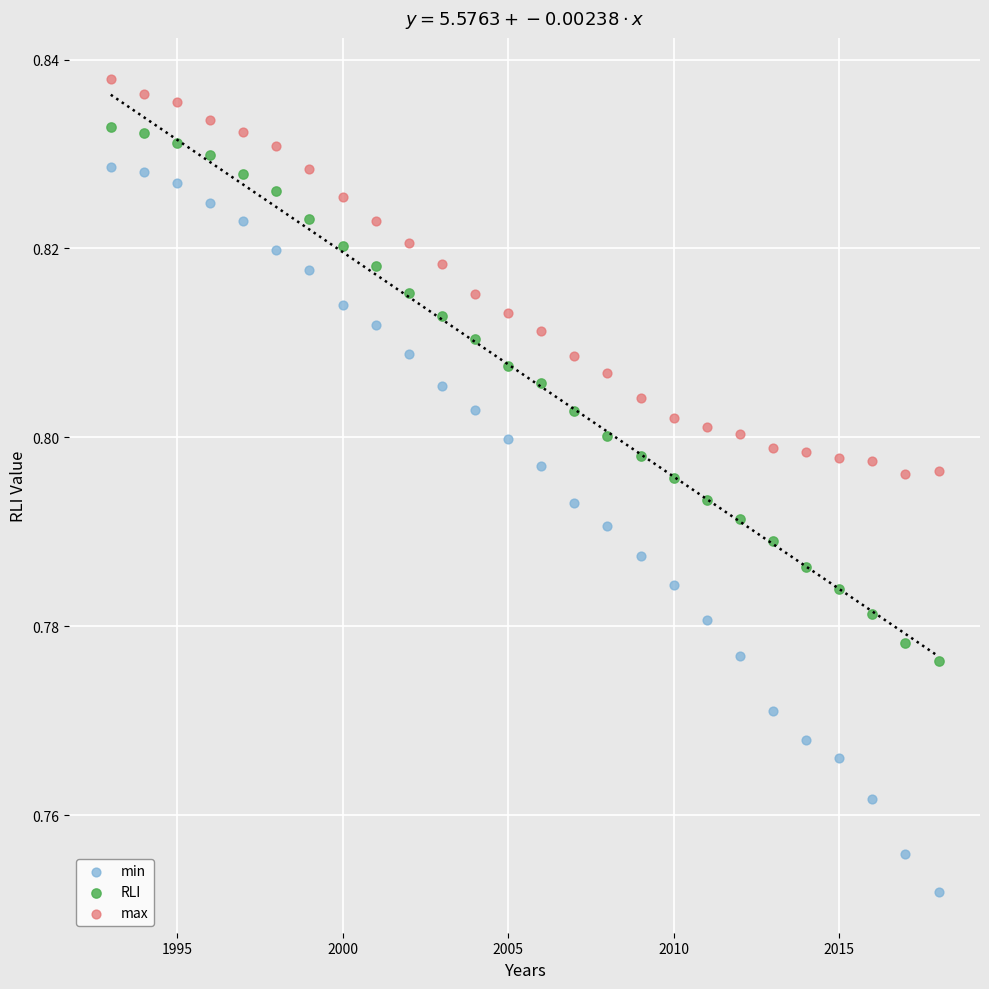

Which series contains the highest Y value?

max